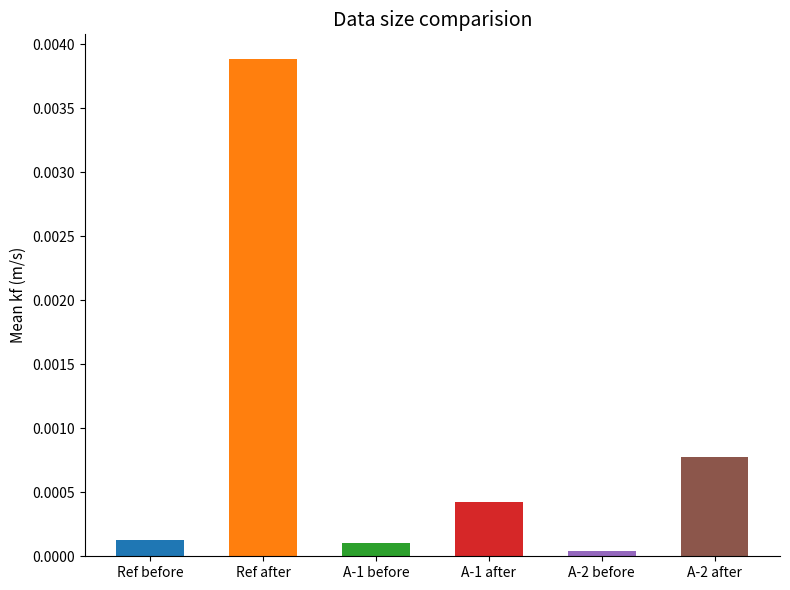

Which category has the highest value across all series?

Ref after